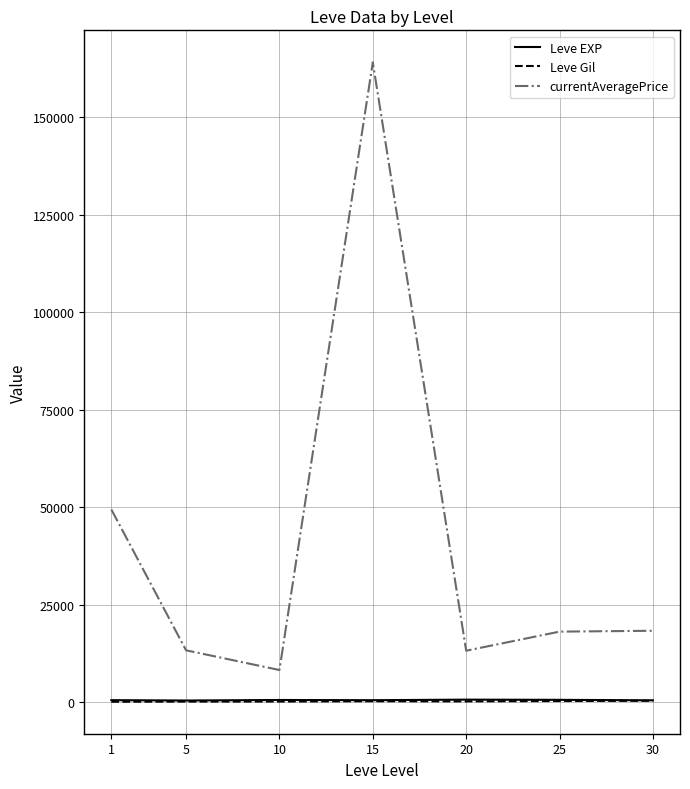

What is the sum of all Leve EXP values?

3761.7